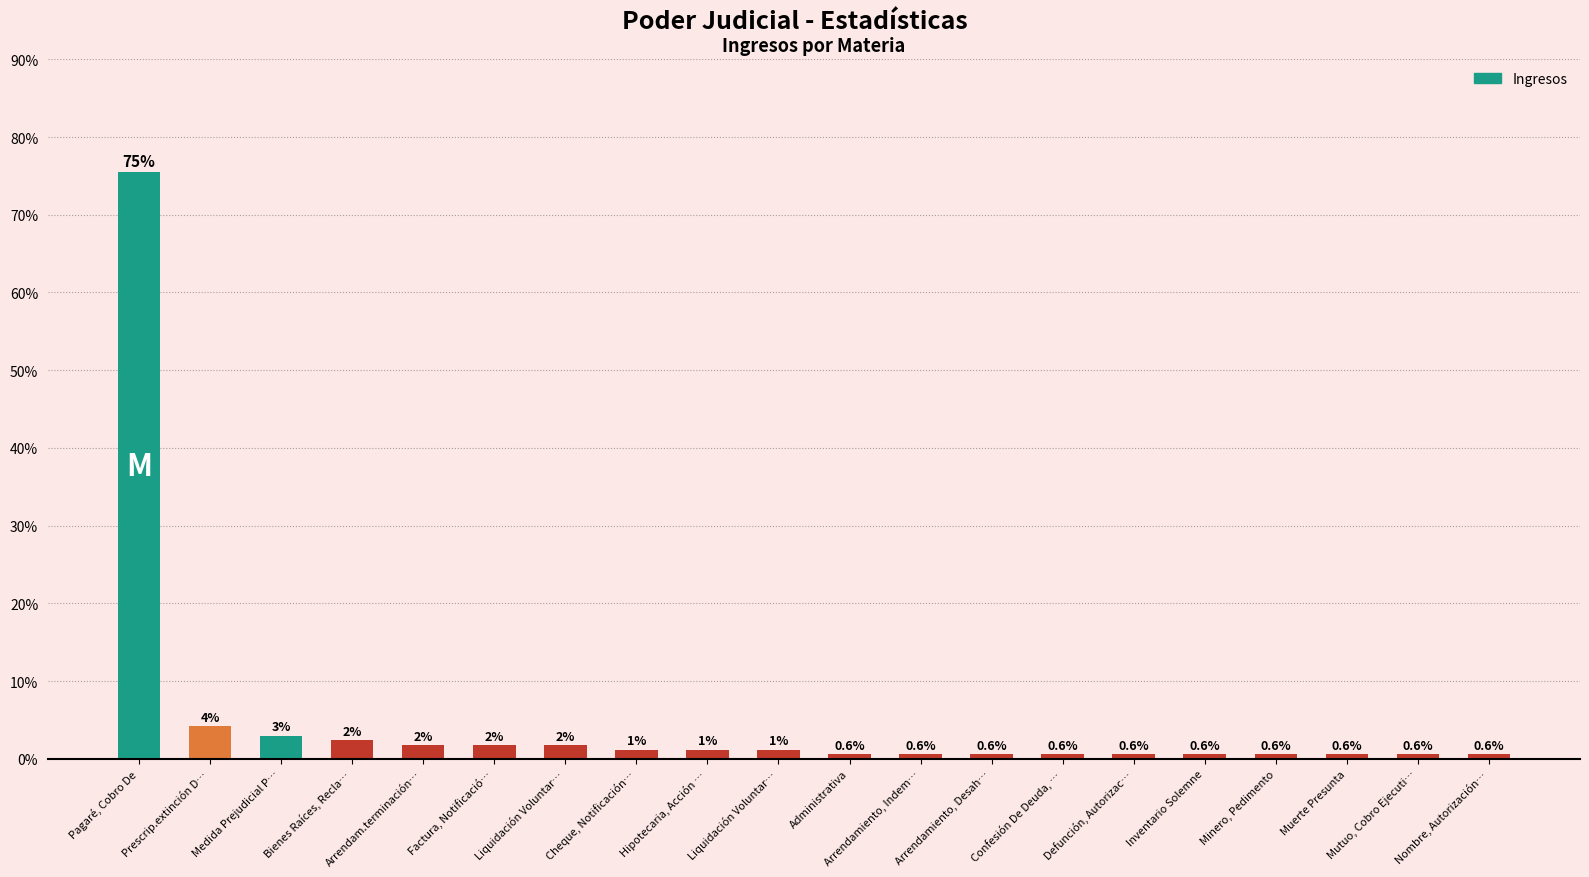

Are the bars grouped side by side (vs. stacked)?

No